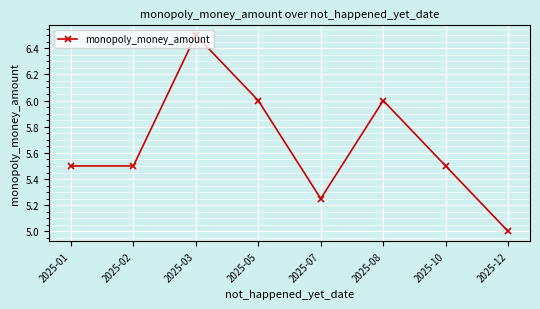

How many lines are shown in the chart?

1